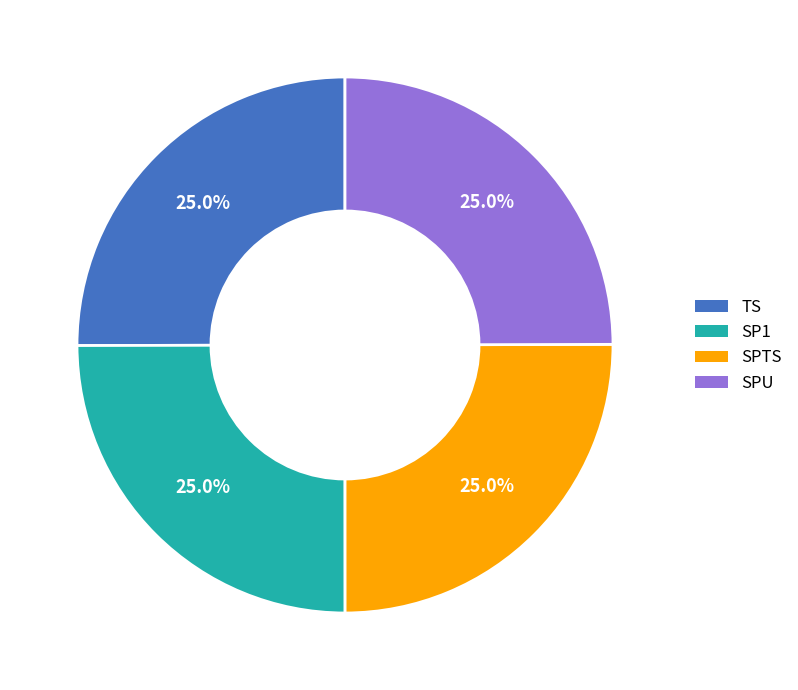

What percentage is the TS slice, to the nearest percent?

25%